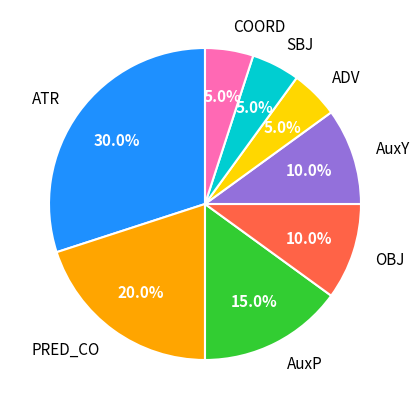

To the nearest percent, what is the combined percentage of ATR and ADV?

35%